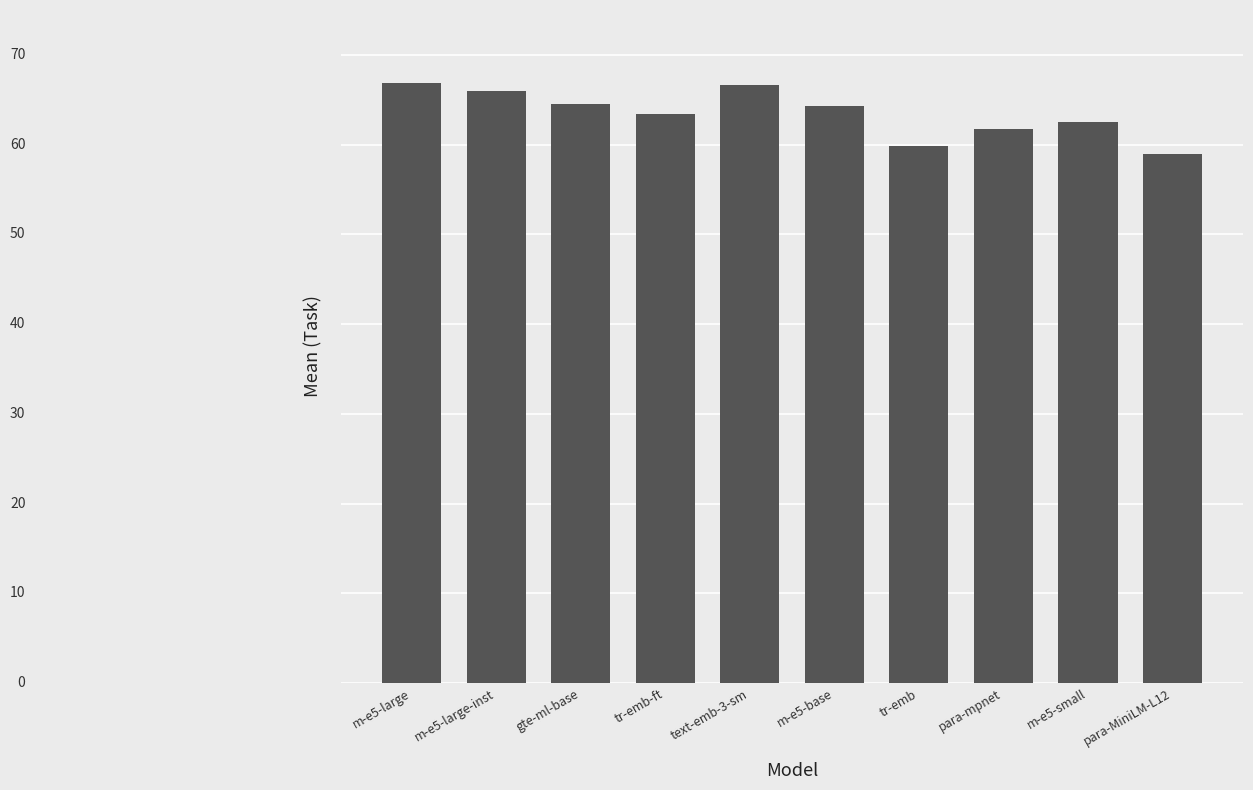

What is the approximate value at m-e5-large-inst?

65.9